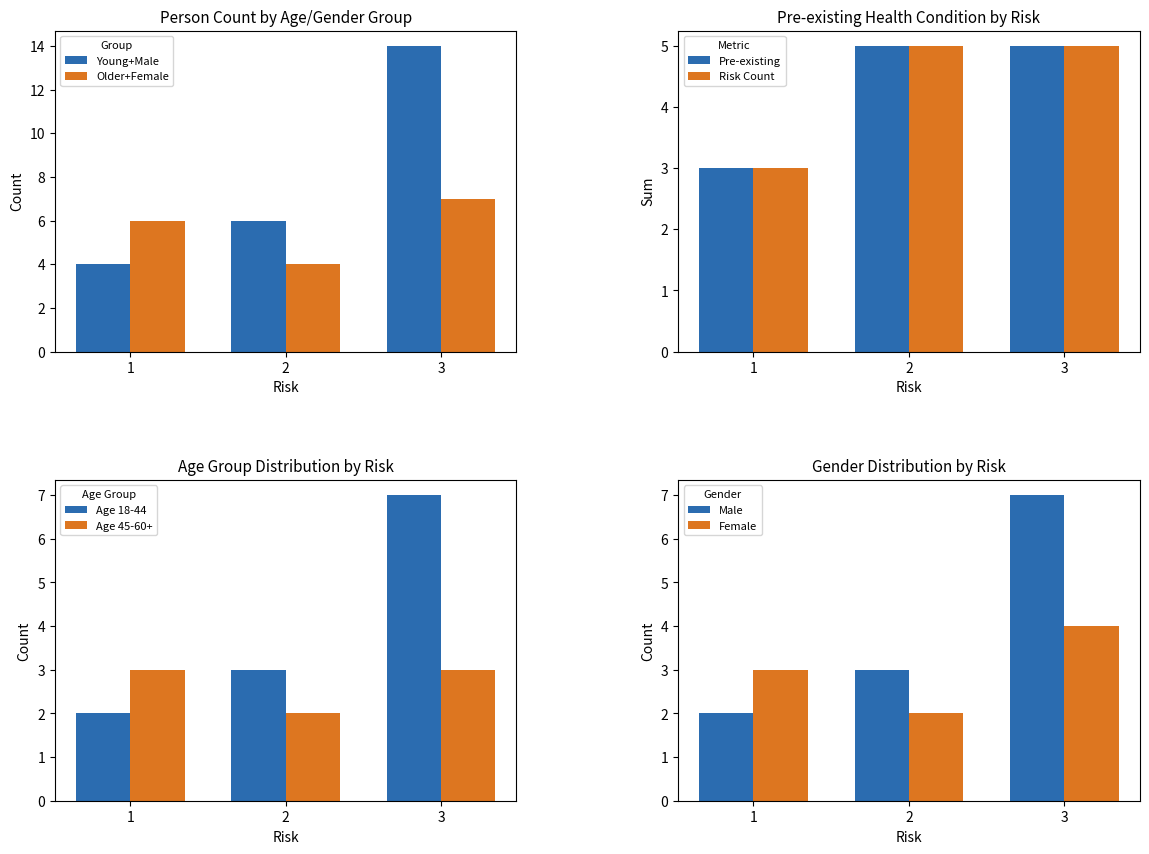

At which label does Male_Person first exceed 3?

3